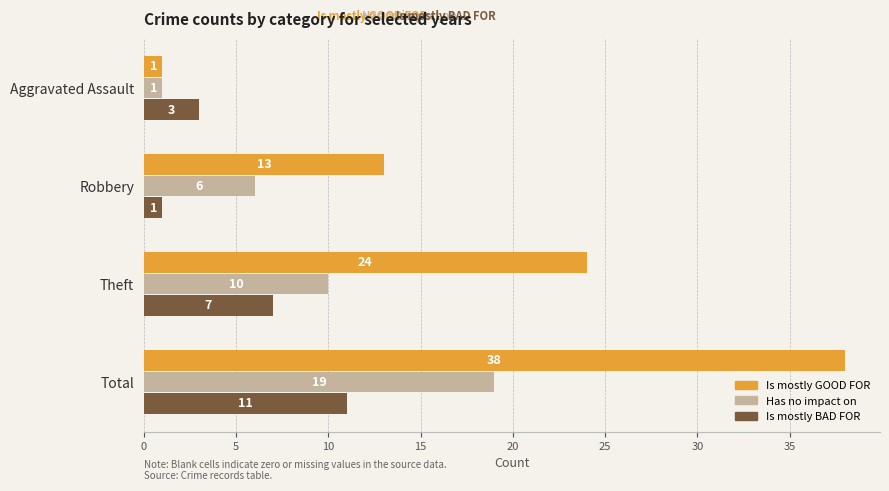

What is the spread (max minus min) of values at Total?

27